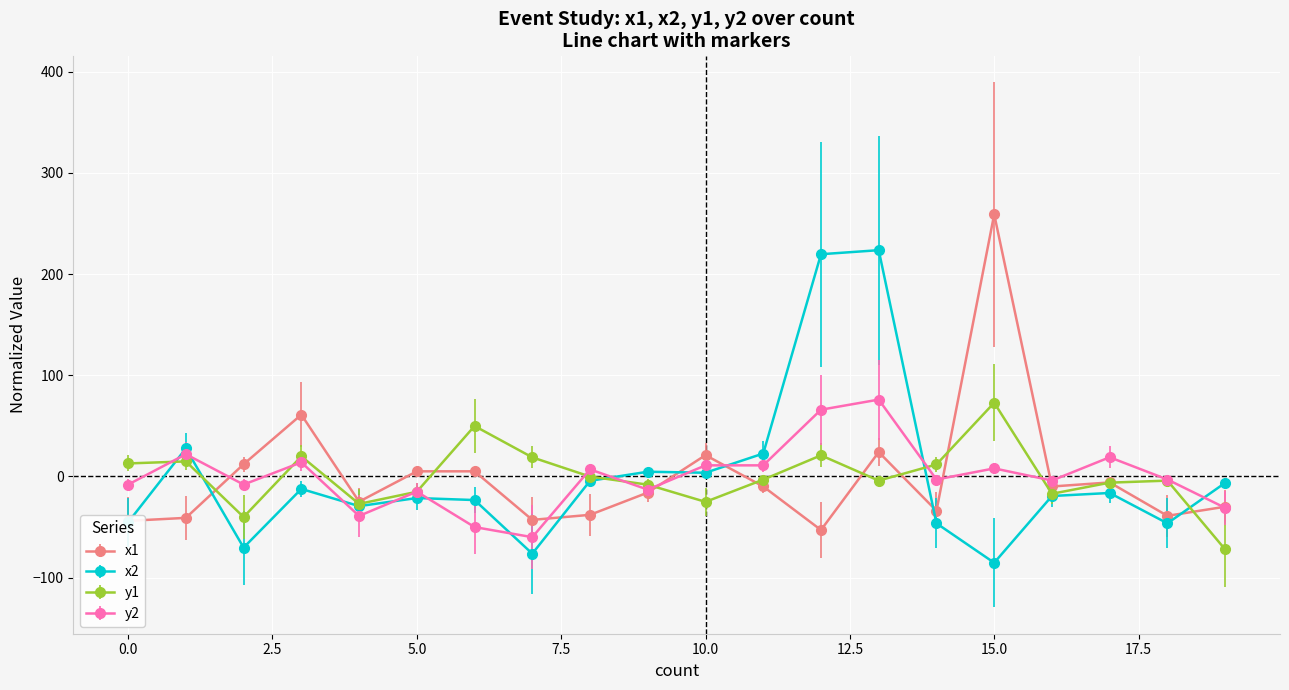

At how many categories does at least one series exceed 145?

3